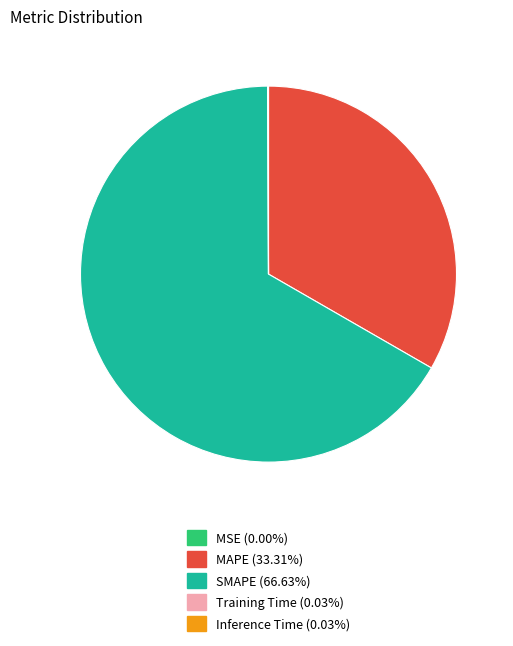

Which category has the biggest portion of the pie?

SMAPE